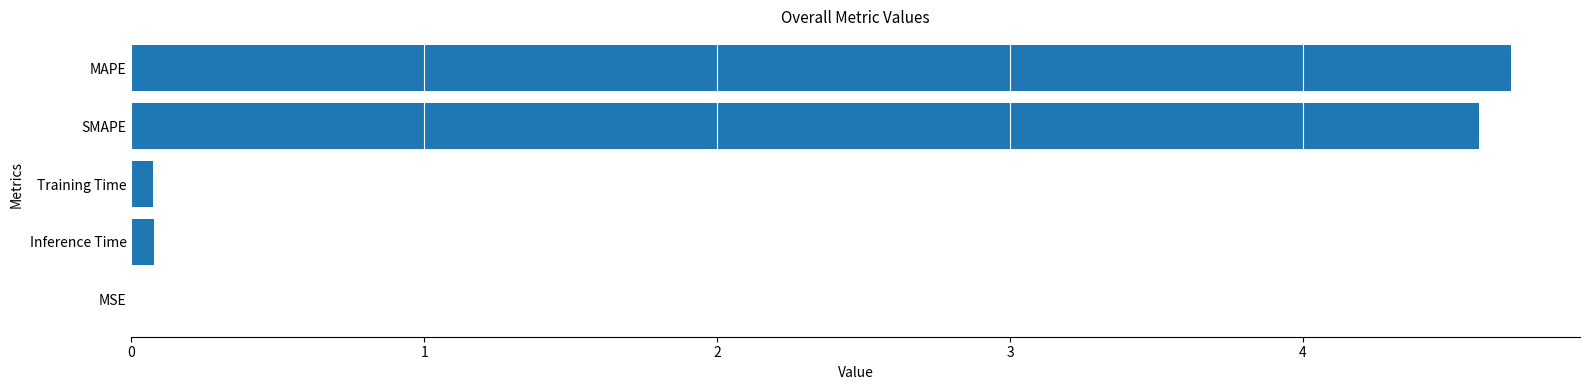

The value at Training Time is 0.1. True or false?

True